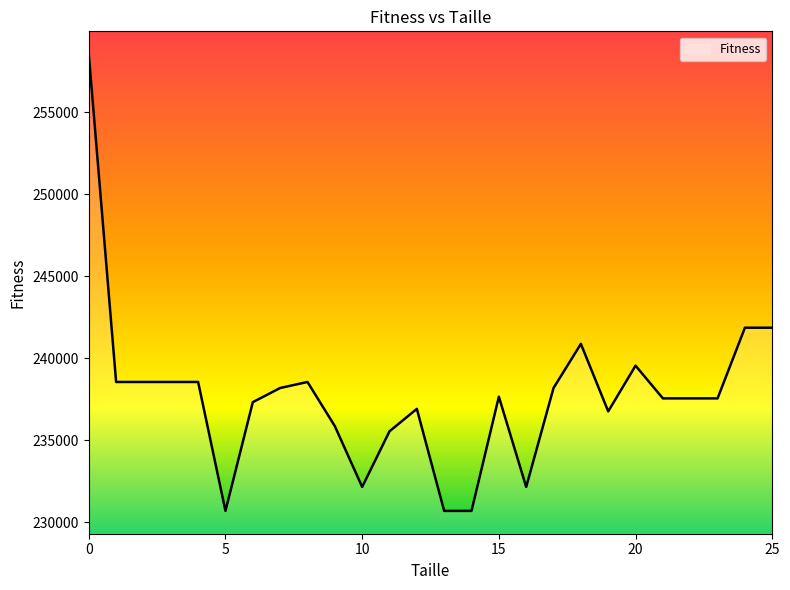

What is the difference between the maximum and minimum values?

27832